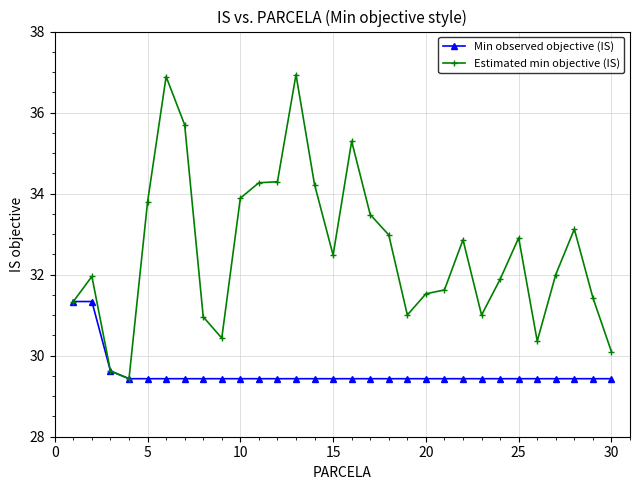

What is the value of the Min observed objective (IS) point at the 25th from the left?

29.4